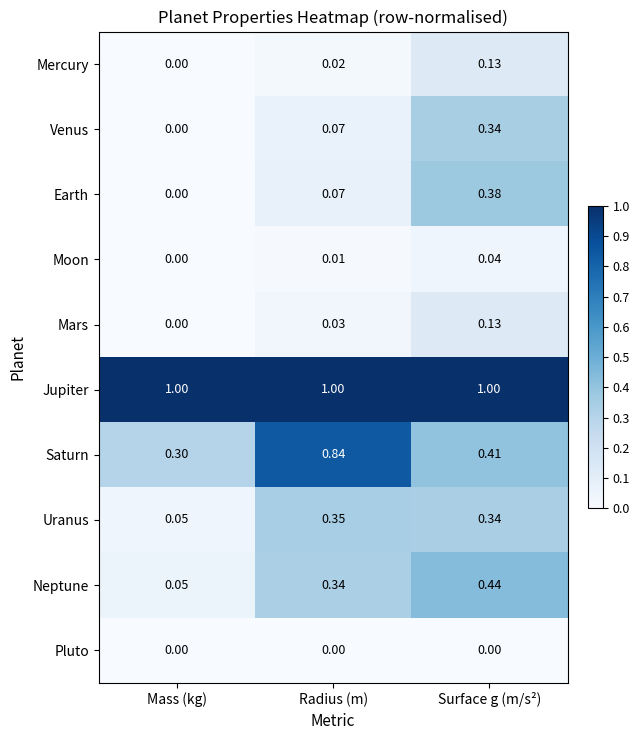

Which series changed the most between Mass (kg) and Surface g (m/s²)?

Neptune